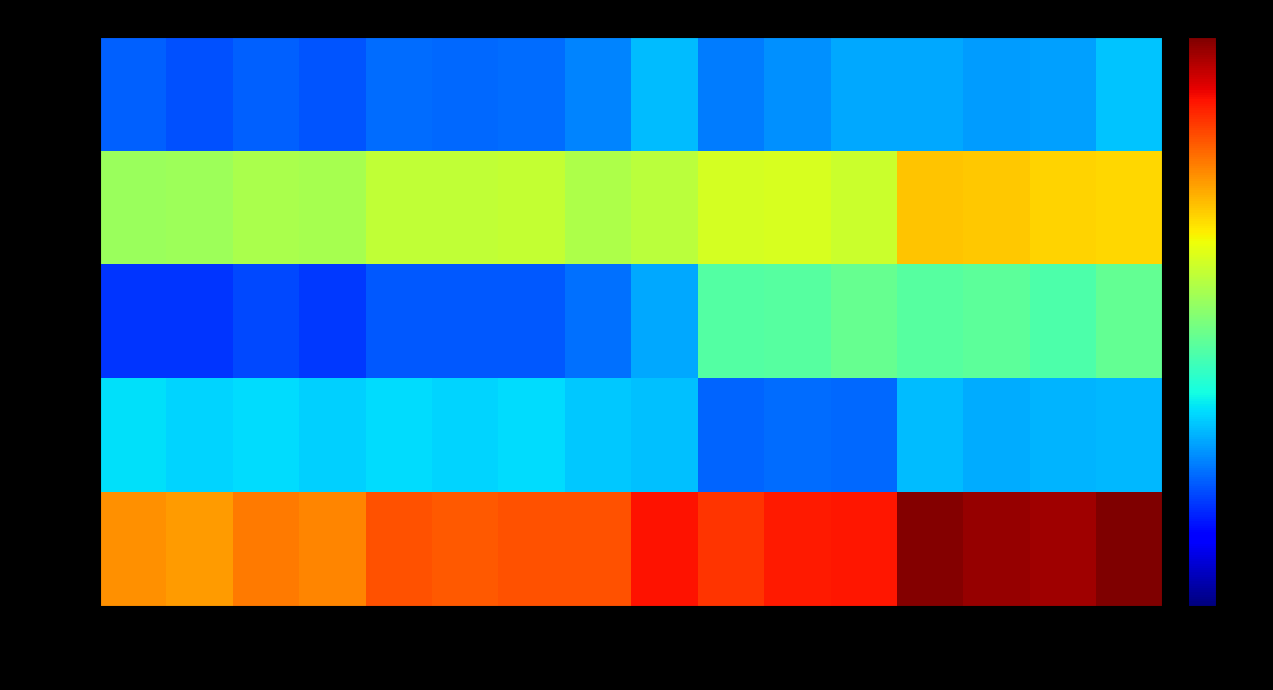

Reading right to left, list all the values displayed in this chart.

유동자산: 20161231=0.3	20170331=0.3	20170630=0.3	20170930=0.3	20171231=0.3	20180331=0.3	20180630=0.2	20180930=0.3	20181231=0.3	20190331=0.2	20190630=0.2	20190930=0.2	20191231=0.2	20200331=0.2	20200630=0.2	20200930=0.2
비유동자산: 20161231=0.7	20170331=0.7	20170630=0.7	20170930=0.7	20171231=0.6	20180331=0.6	20180630=0.6	20180930=0.6	20181231=0.6	20190331=0.6	20190630=0.6	20190930=0.6	20191231=0.6	20200331=0.6	20200630=0.5	20200930=0.5
유동부채: 20161231=0.5	20170331=0.4	20170630=0.5	20170930=0.5	20171231=0.5	20180331=0.5	20180630=0.5	20180930=0.3	20181231=0.2	20190331=0.2	20190630=0.2	20190930=0.2	20191231=0.2	20200331=0.2	20200630=0.2	20200930=0.2
비유동부채: 20161231=0.3	20170331=0.3	20170630=0.3	20170930=0.3	20171231=0.2	20180331=0.2	20180630=0.2	20180930=0.3	20181231=0.3	20190331=0.3	20190630=0.3	20190930=0.3	20191231=0.3	20200331=0.3	20200630=0.3	20200930=0.3
자산총계: 20161231=1.0	20170331=1.0	20170630=1.0	20170930=1.0	20171231=0.9	20180331=0.9	20180630=0.9	20180930=0.9	20181231=0.8	20190331=0.8	20190630=0.8	20190930=0.8	20191231=0.8	20200331=0.8	20200630=0.7	20200930=0.8